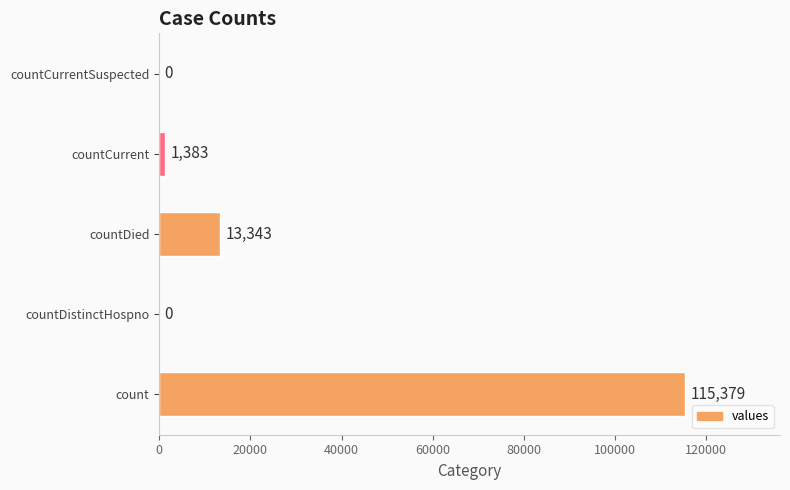

Is it true that the value at countDistinctHospno is 0?

True